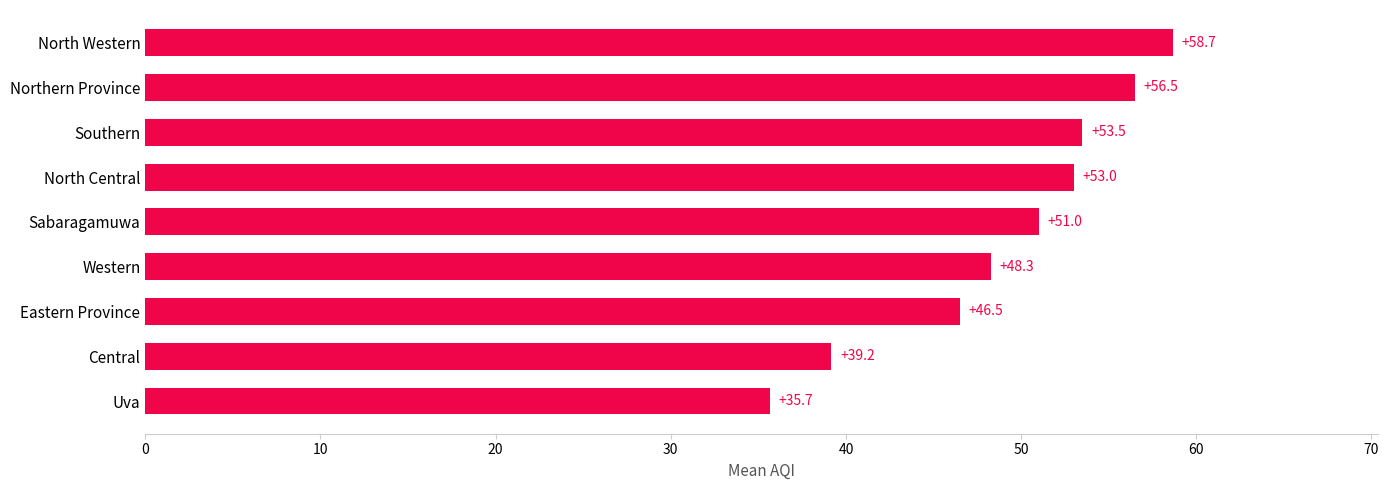

What is the difference between the maximum and minimum values?

23.0